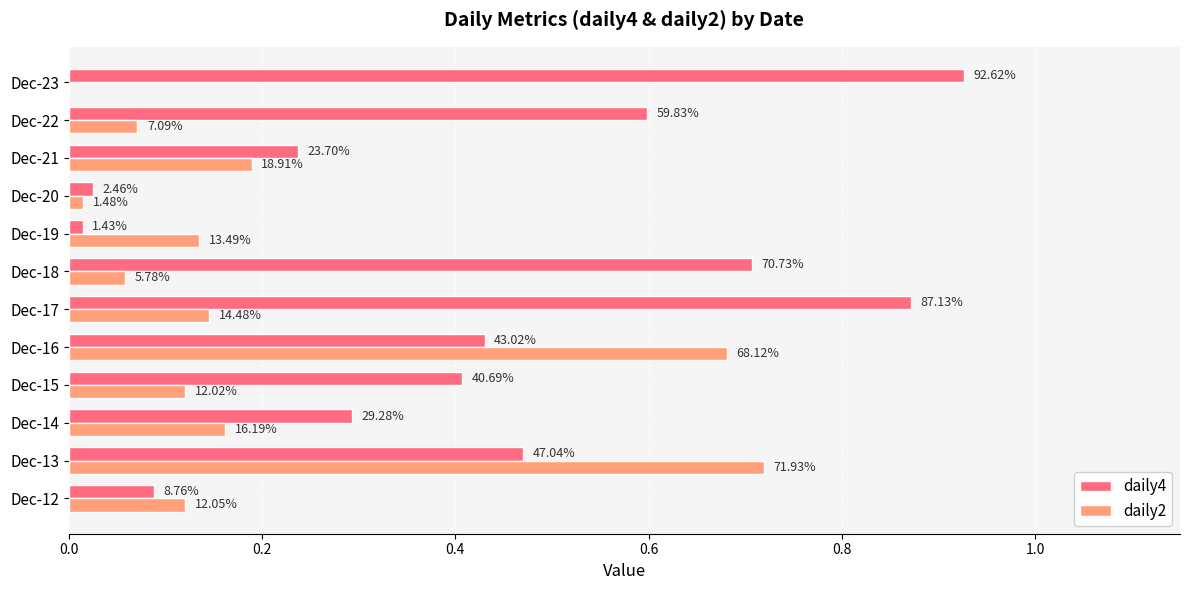

What are all the series names shown in the legend?

daily4, daily2